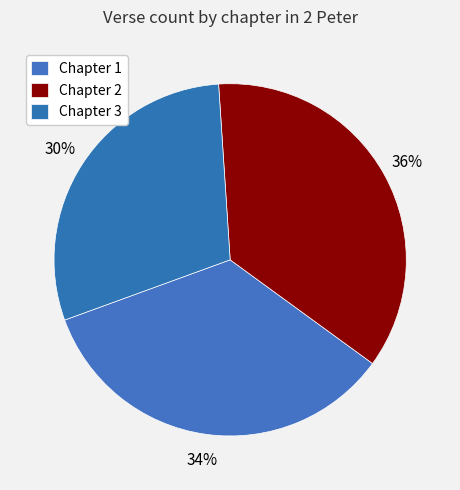

To the nearest percent, what is the combined percentage of Chapter 1 and Chapter 2?

70%